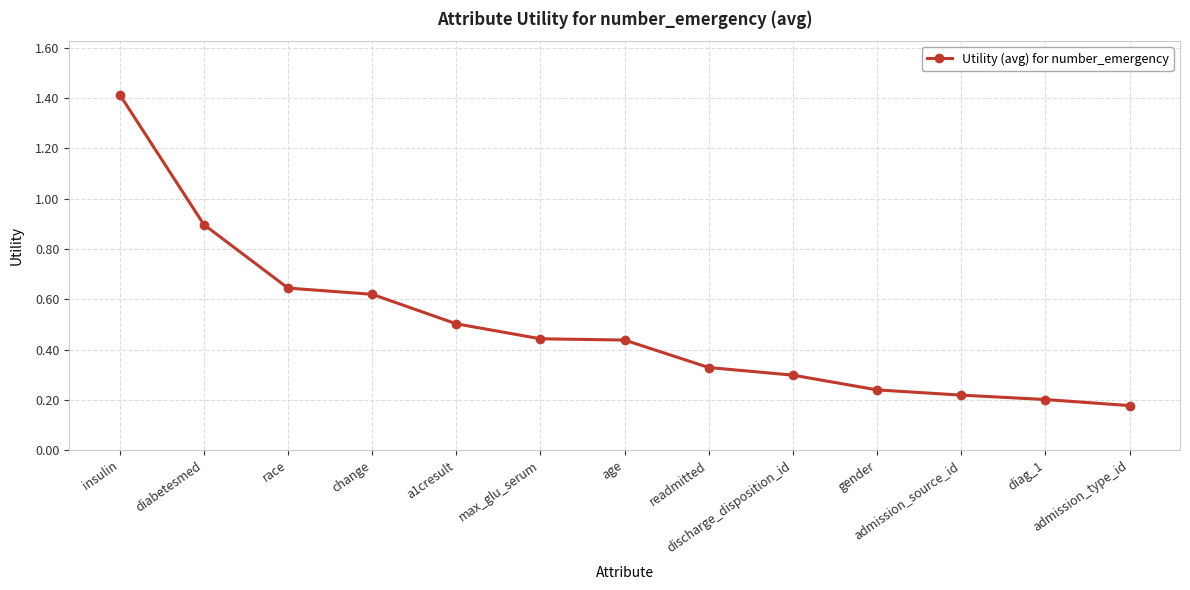

What is the greatest value displayed?

1.4